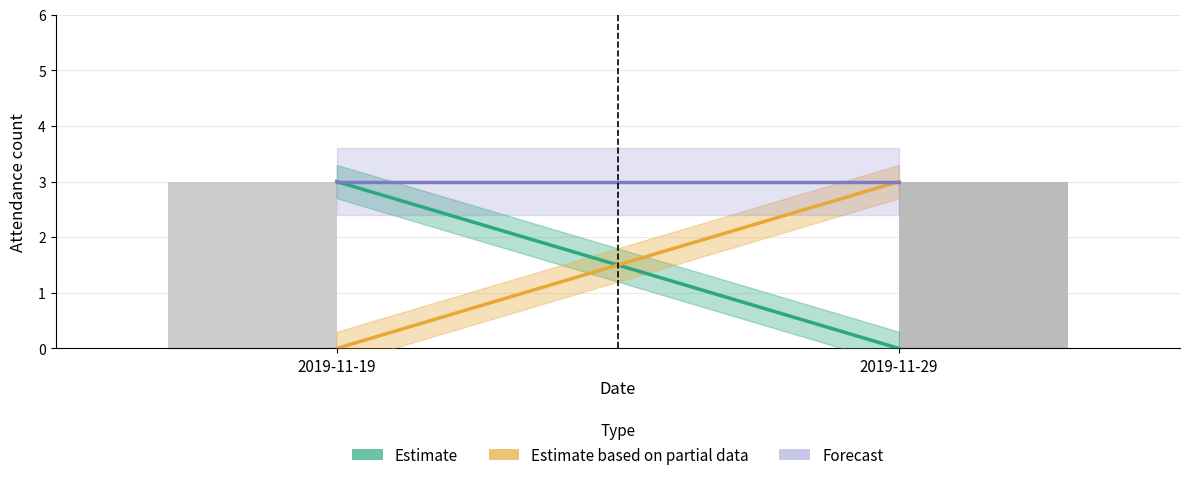

Which series has the largest total across all categories?

Forecast